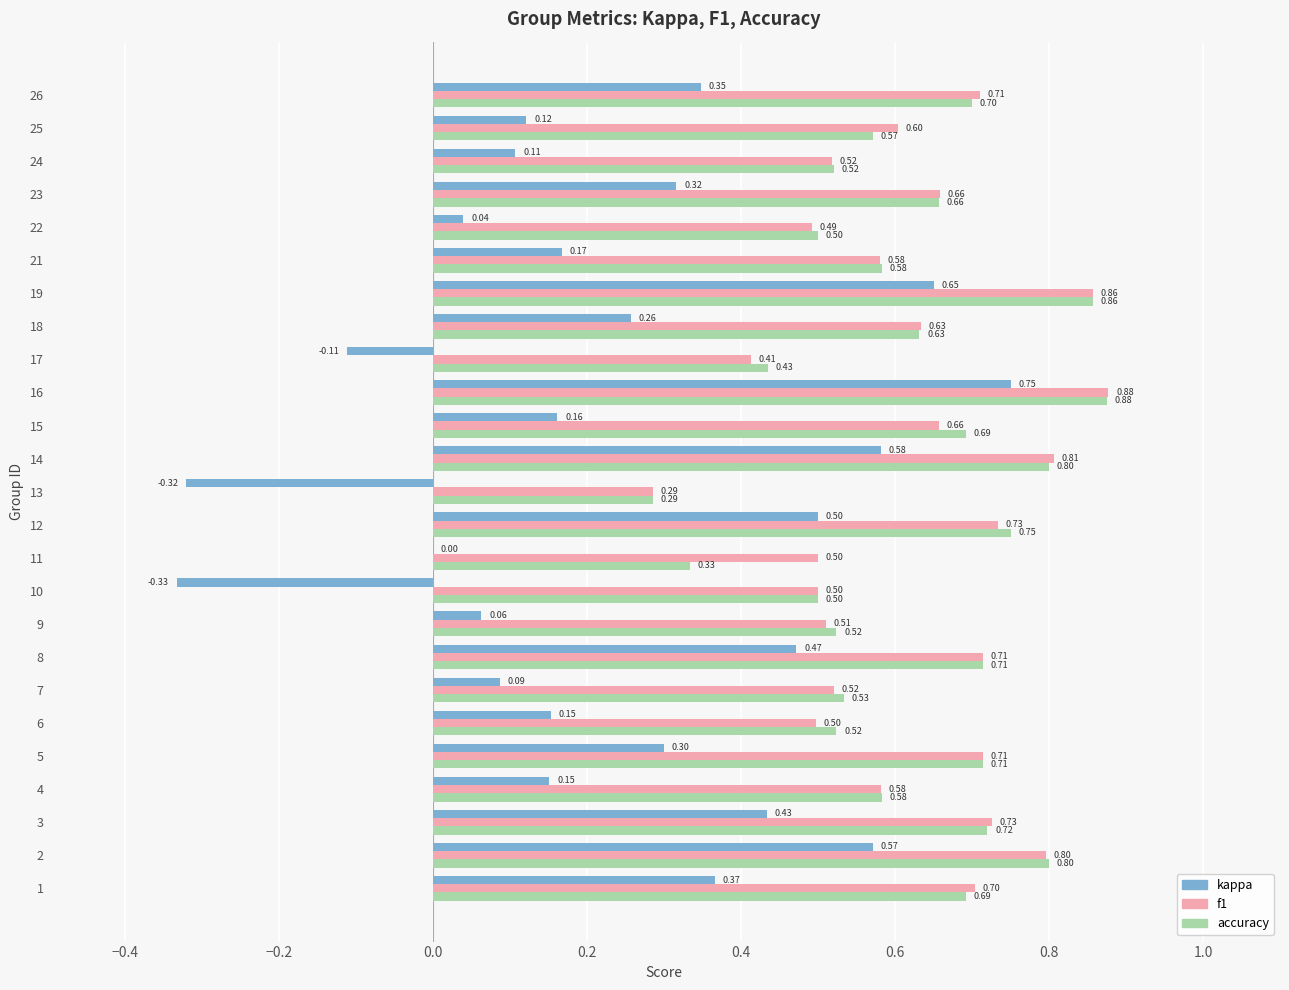

What is the sum of all accuracy values?

15.5